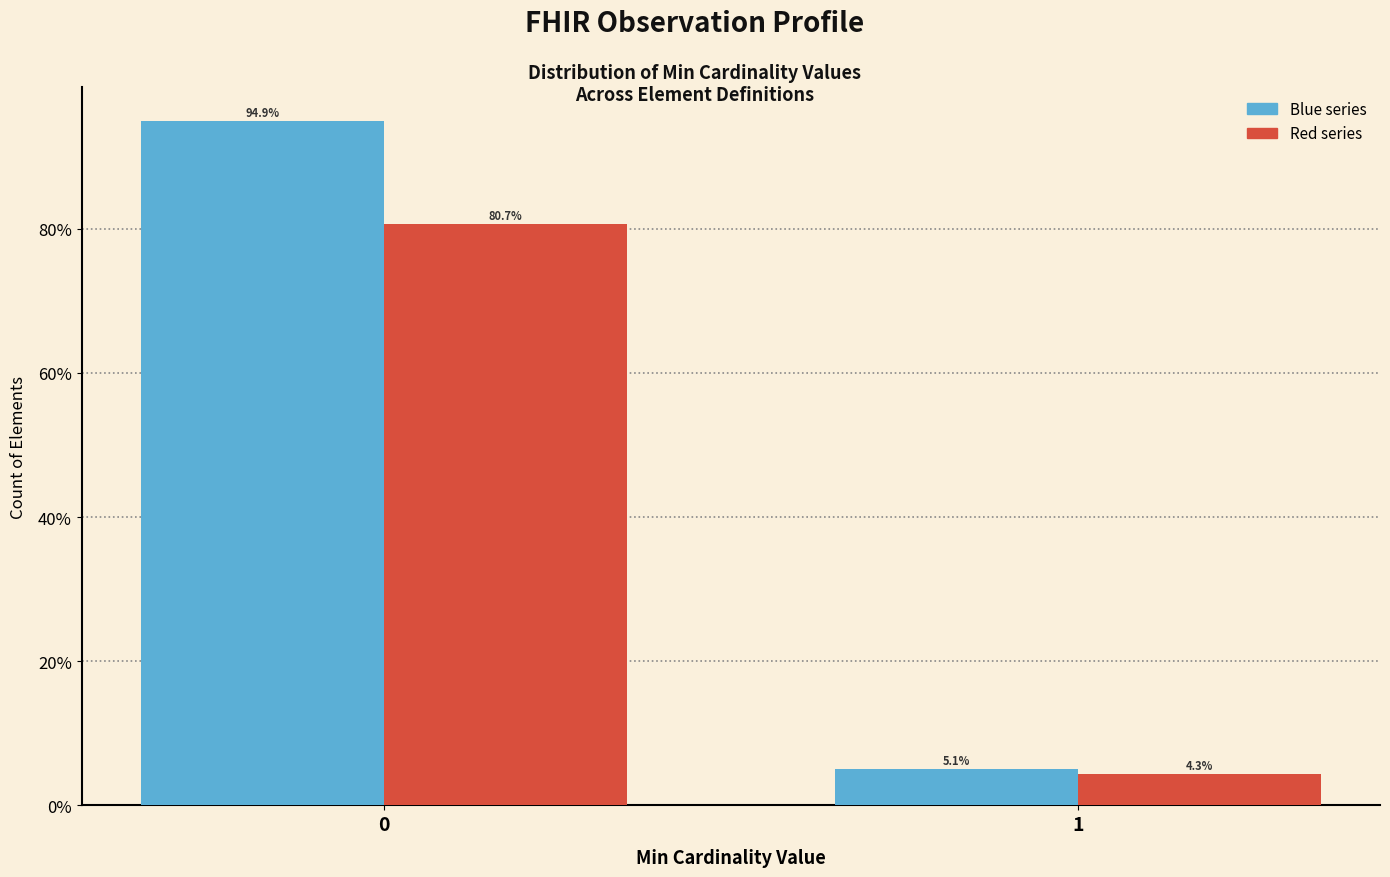

What is the total value across all series at 1?

9.4